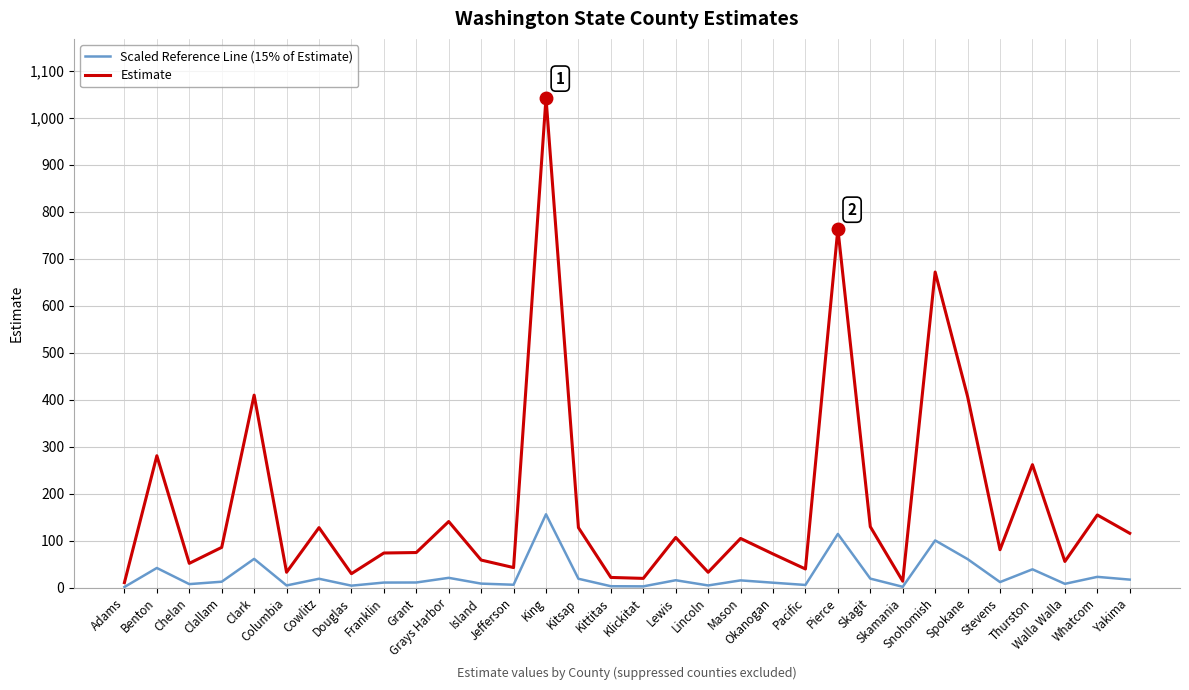

True or false: Scaled Reference Line (15% of Estimate) has more than 2 points higher than both neighbors.

True